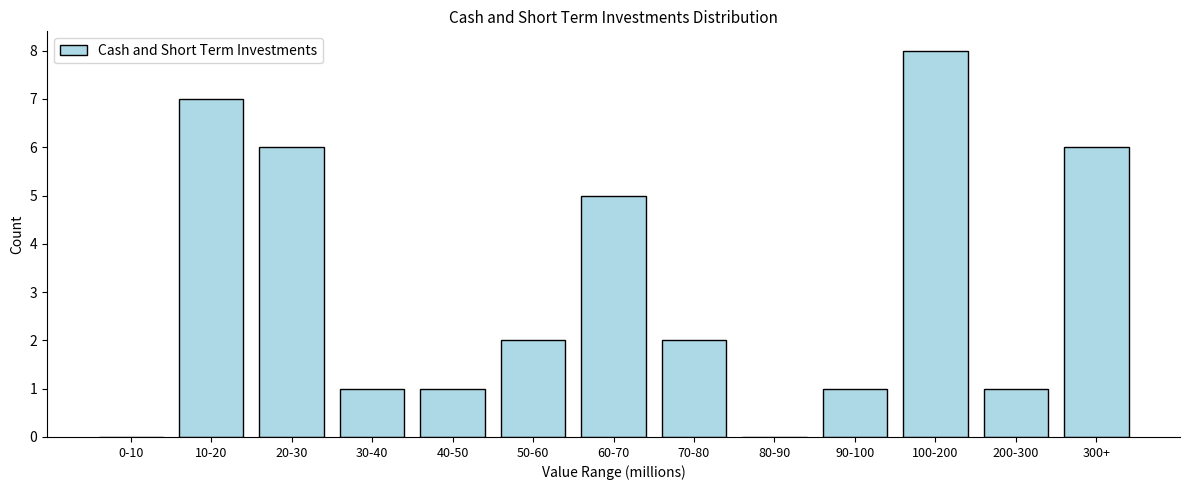

Reading right to left, what are all the values shown in this chart?

300+=6	200-300=1	100-200=8	90-100=1	80-90=0	70-80=2	60-70=5	50-60=2	40-50=1	30-40=1	20-30=6	10-20=7	0-10=0